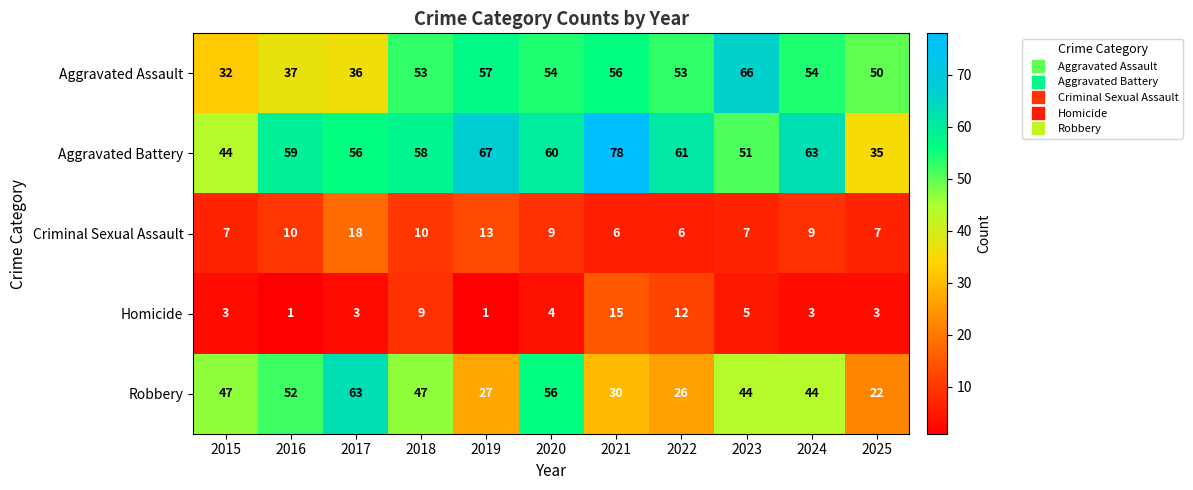

At which category is the sum across all series the highest?

2021